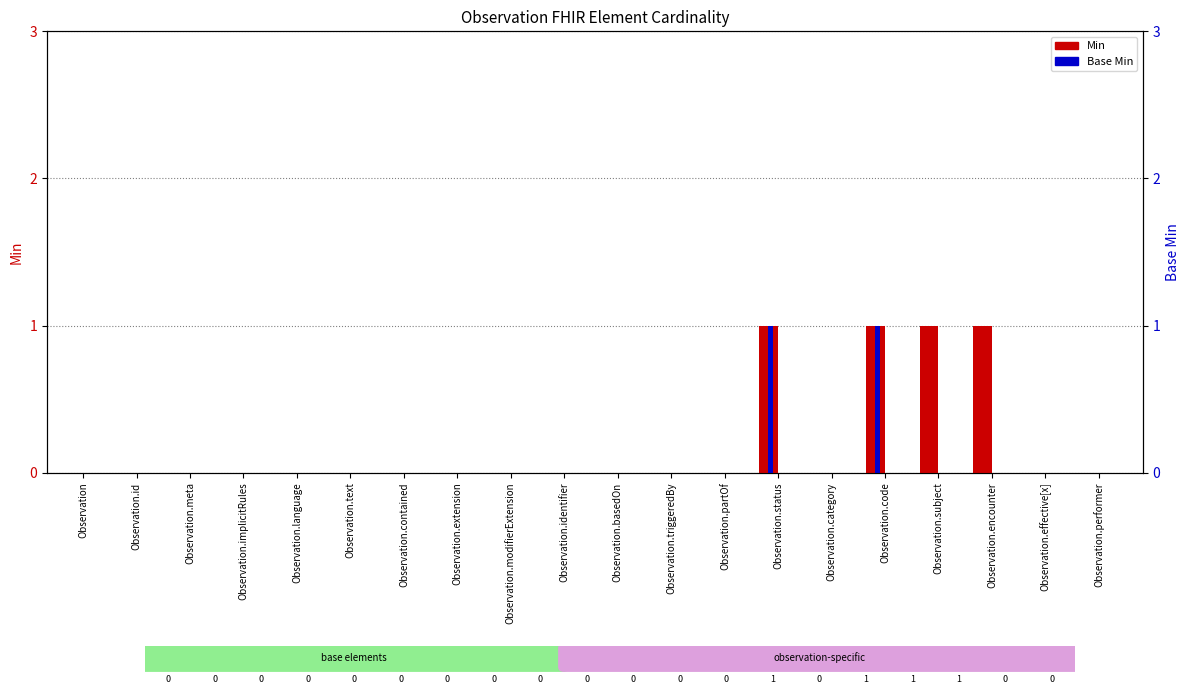

What is the label of the 3rd bar from the left?

Observation.meta